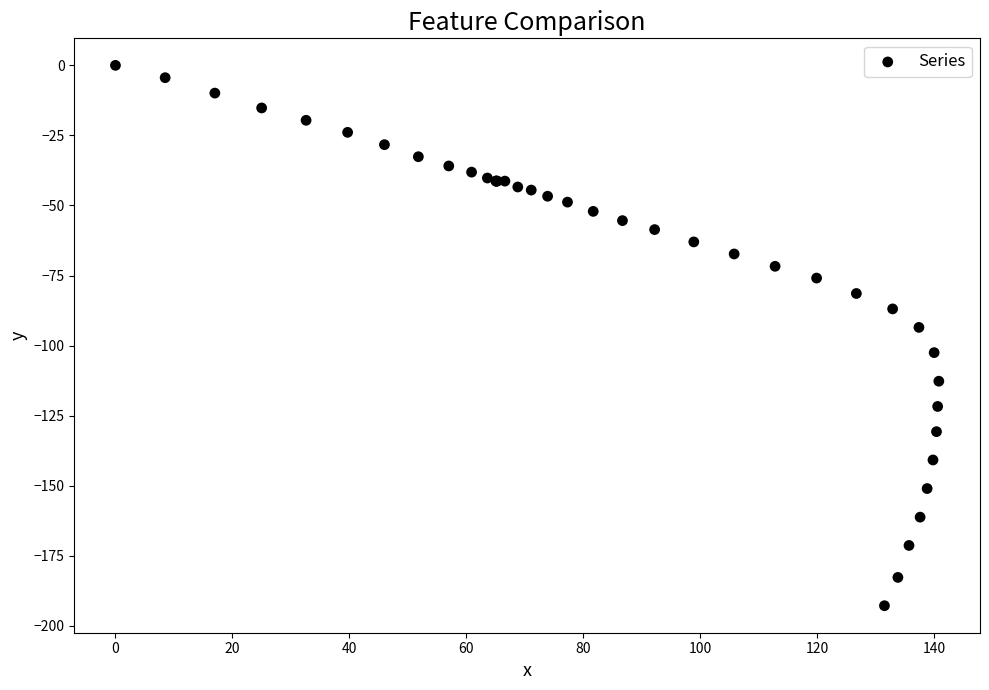

What Y value in the scatter plot is closest to -96?

-93.5